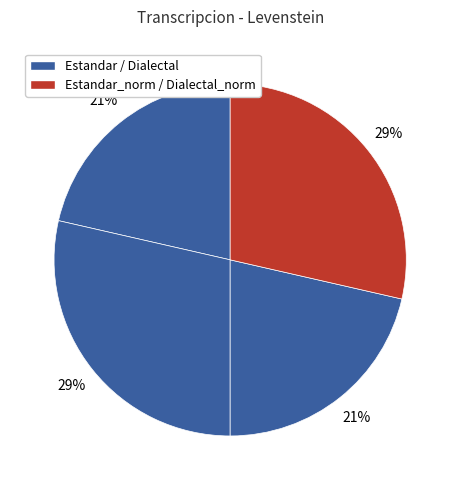

How many segments does this pie chart have?

4